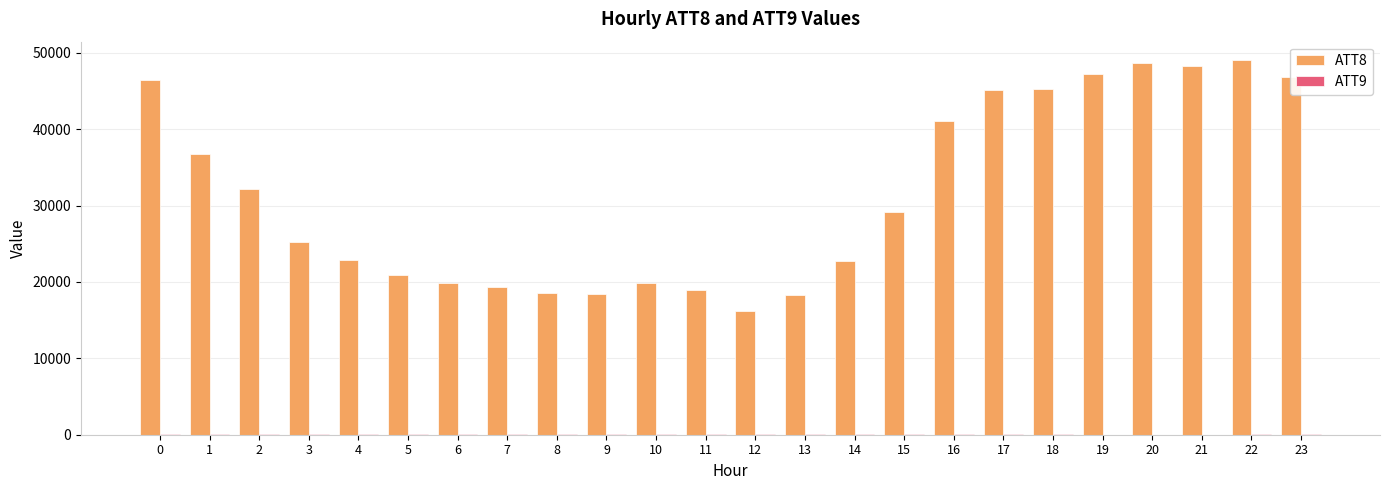

What is the greatest value displayed?

49000.0